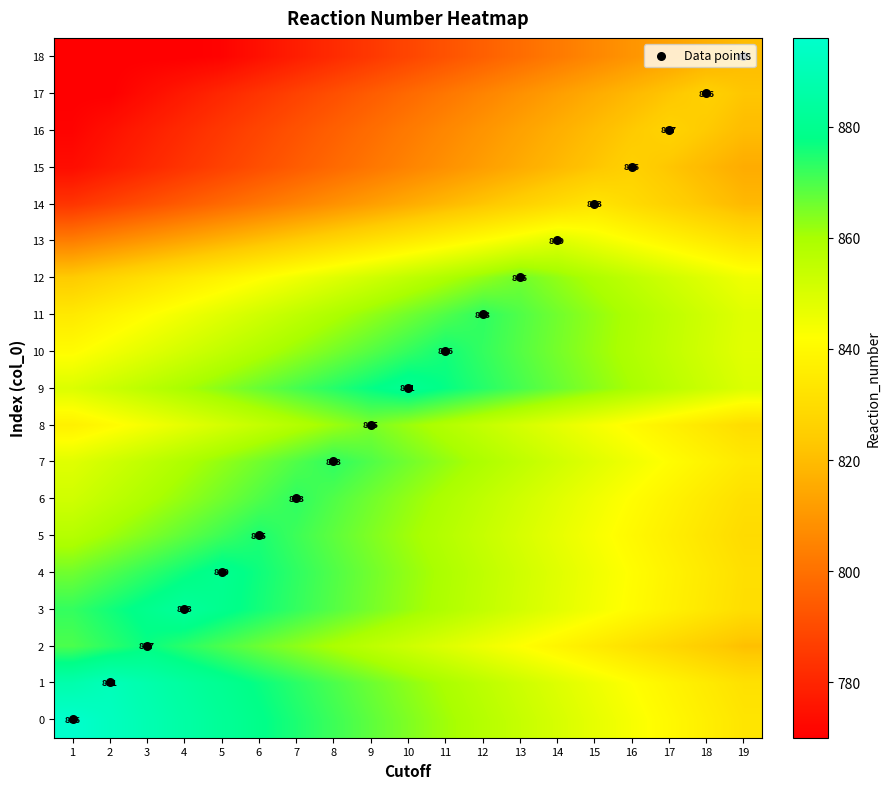

True or false: 16 has a value of 406.5 at 5.

False